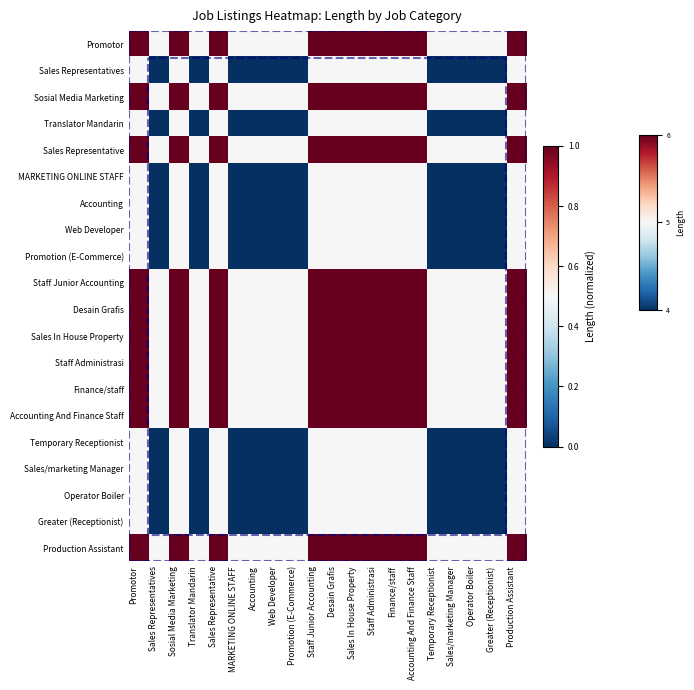

Count the number of categories in the chart.

20